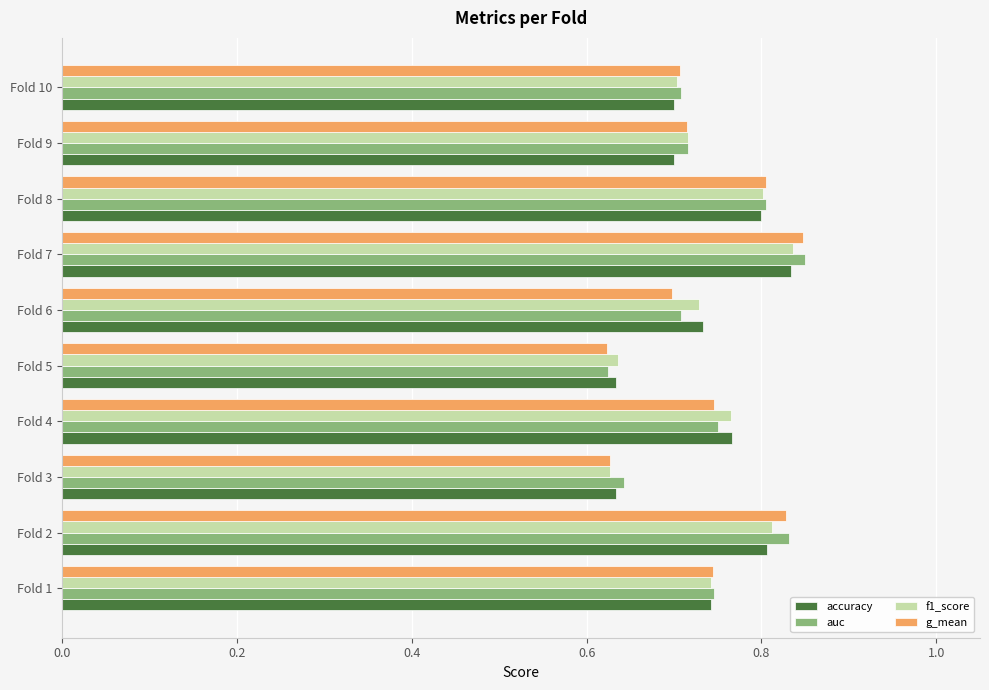

Between Fold 8 and Fold 10, which series saw the biggest shift?

accuracy